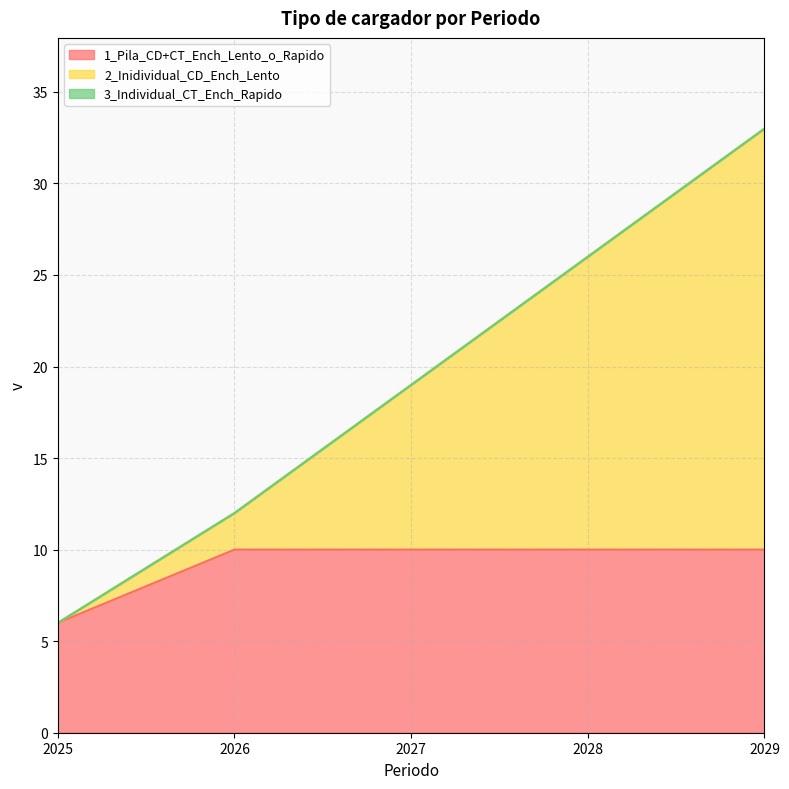

What is the minimum value shown in the chart?

6